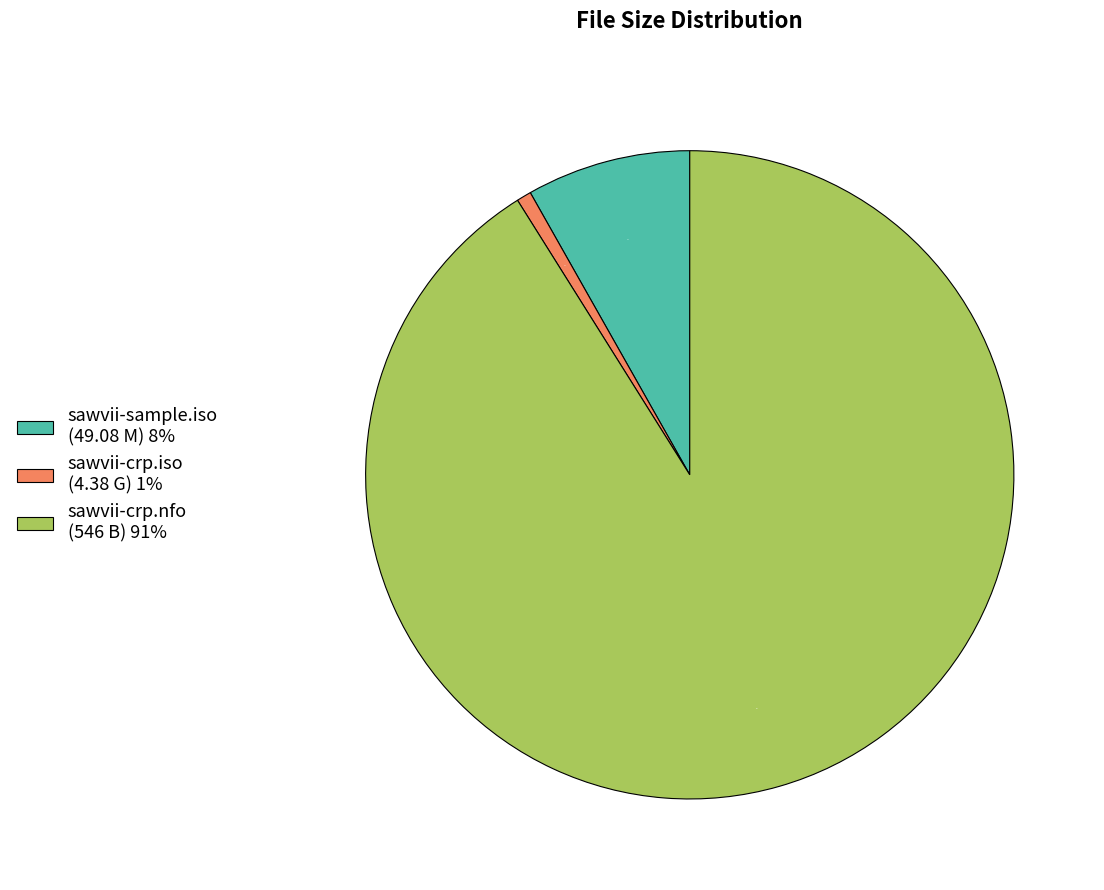

Between sawvii-crp.nfo (546 B) 91% and sawvii-sample.iso (49.08 M) 8%, which is larger?

sawvii-crp.nfo (546 B) 91%